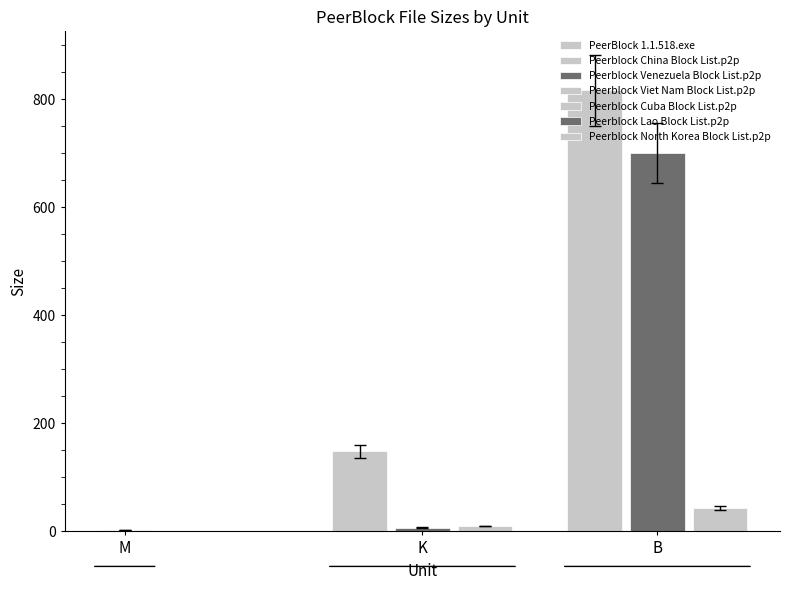

At which label is the value closest to 409?

Peerblock China Block List.p2p